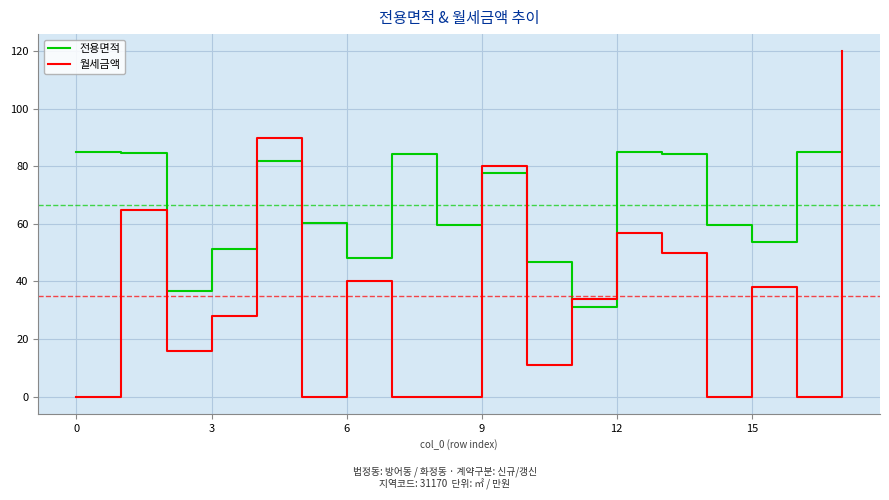

How many interior local valleys does the 전용면적 series have?

5